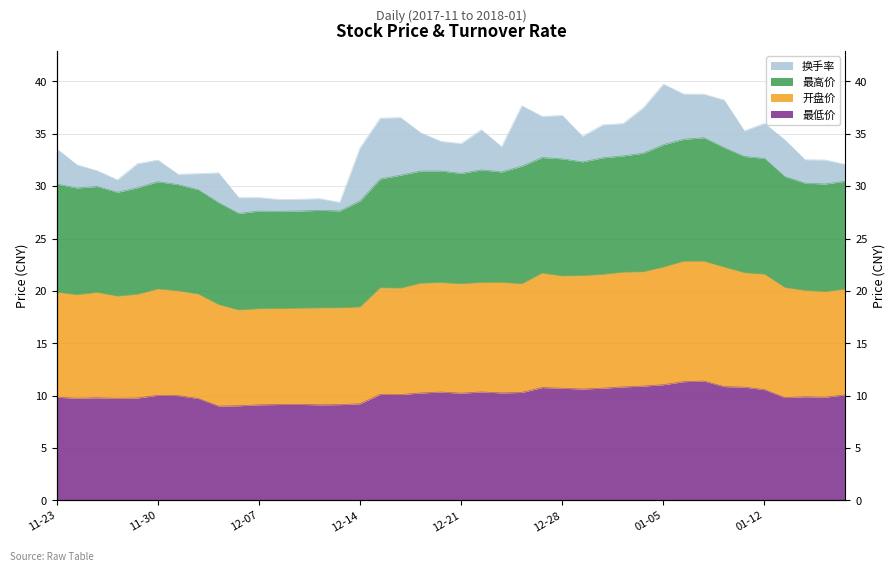

True or false: 最低价 and 最高价 intersect in this chart.

False